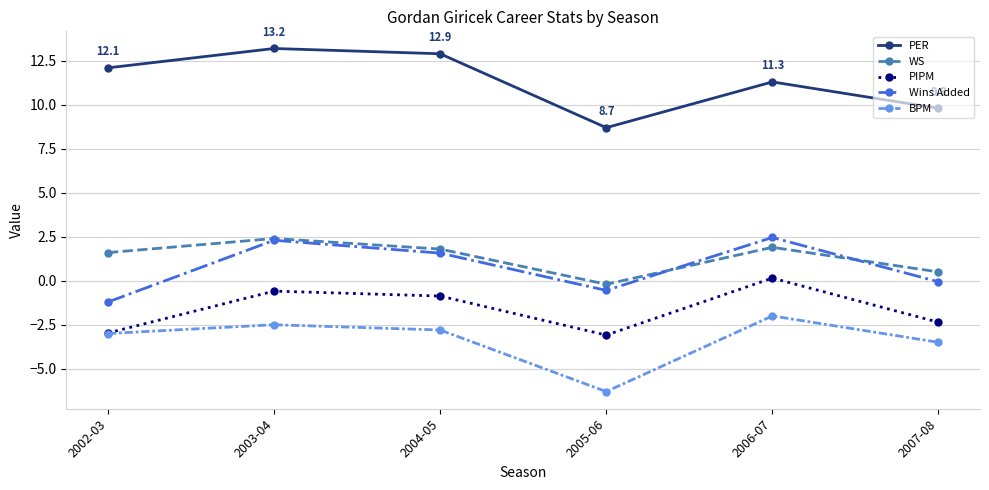

What is the sum of the PIPM values at 2007-08 and 2006-07?

-2.2